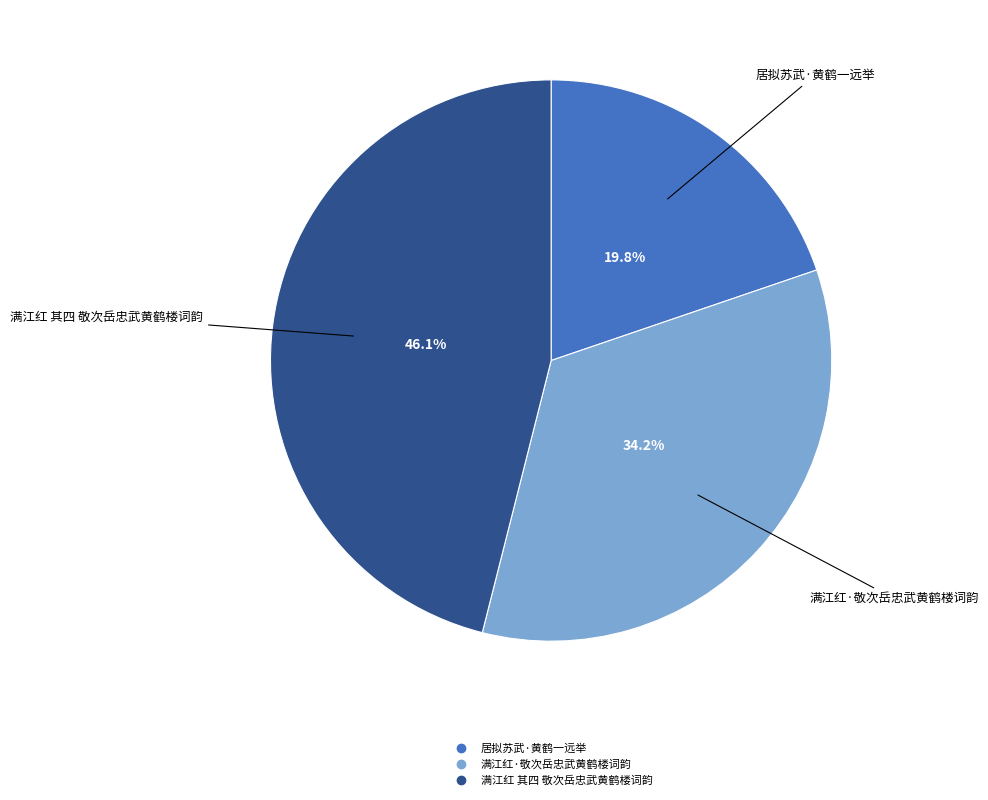

How much of the chart is everything except 居拟苏武·黄鹤一远举?

80.2%